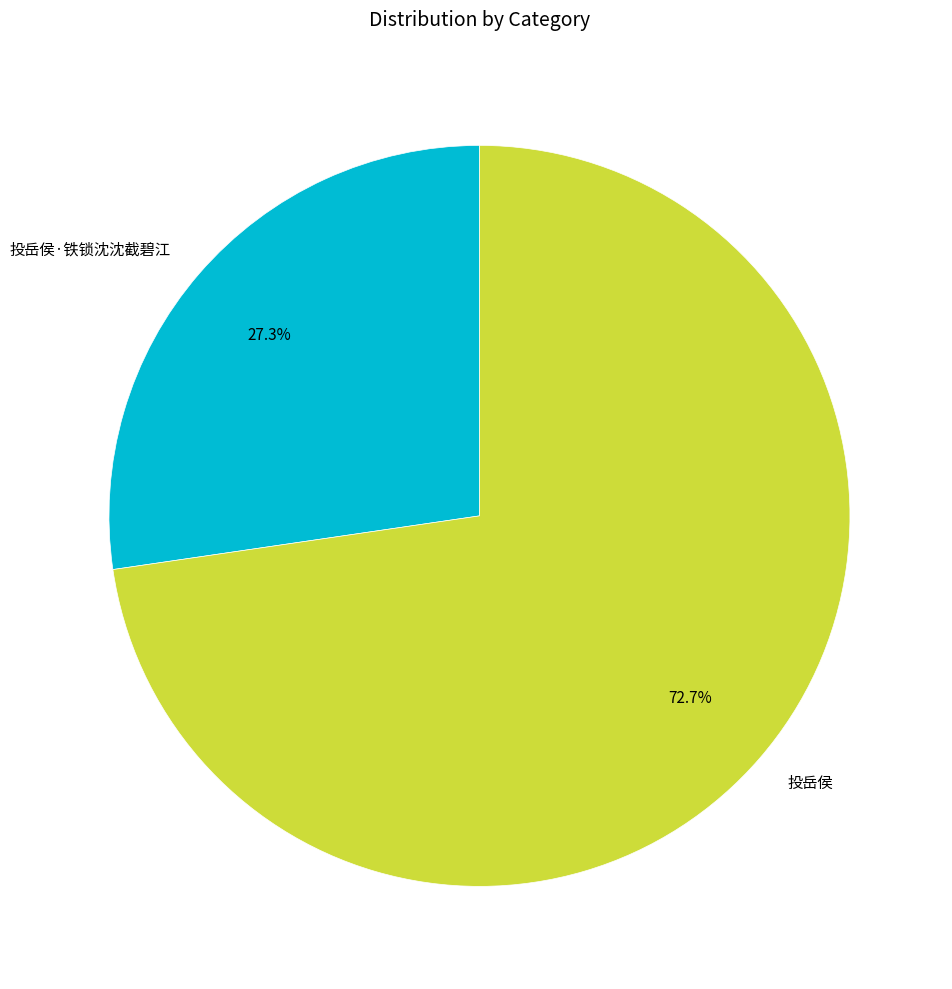

What percentage do 投岳侯·铁锁沈沈截碧江 and 投岳侯 together represent?

100.0%